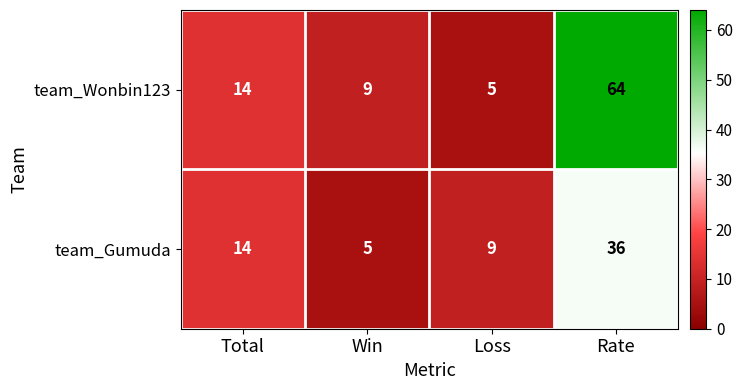

Between Total and Rate, which series saw the biggest shift?

team_Wonbin123